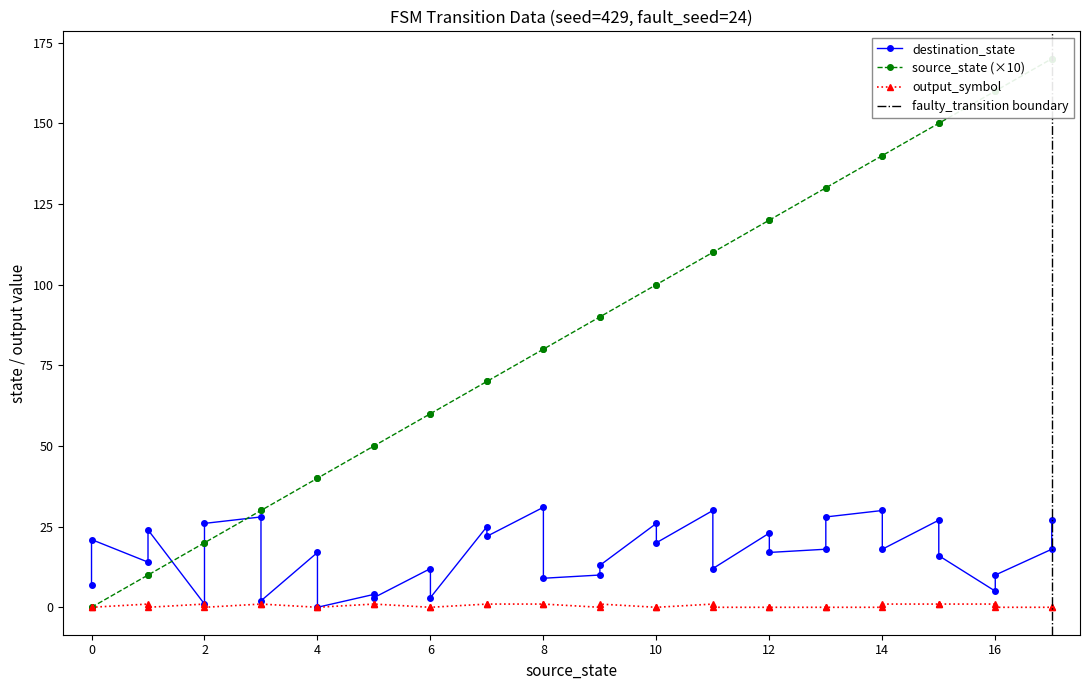

Which series has the largest total across all categories?

source_state